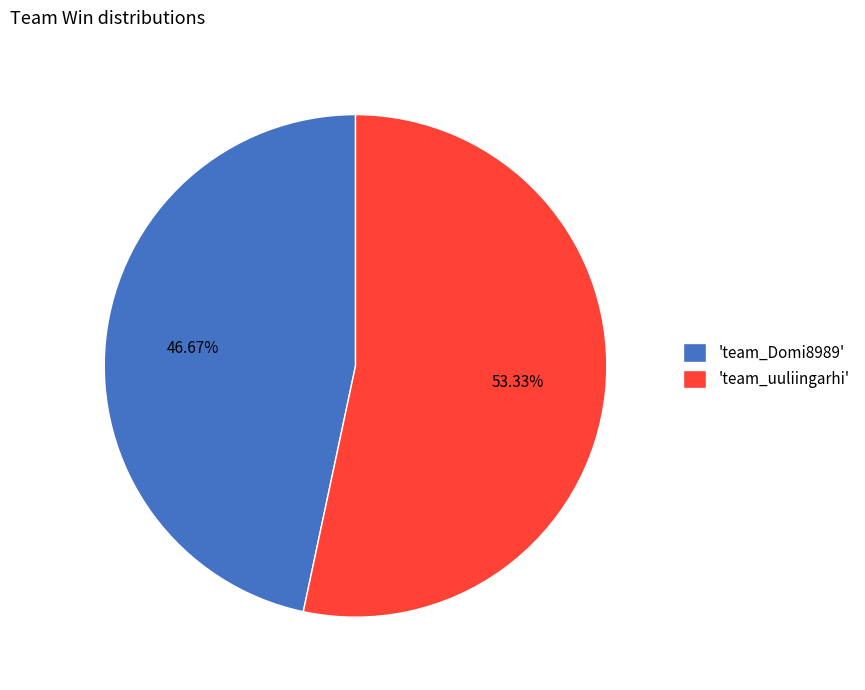

What is the majority slice?

'team_uuliingarhi'